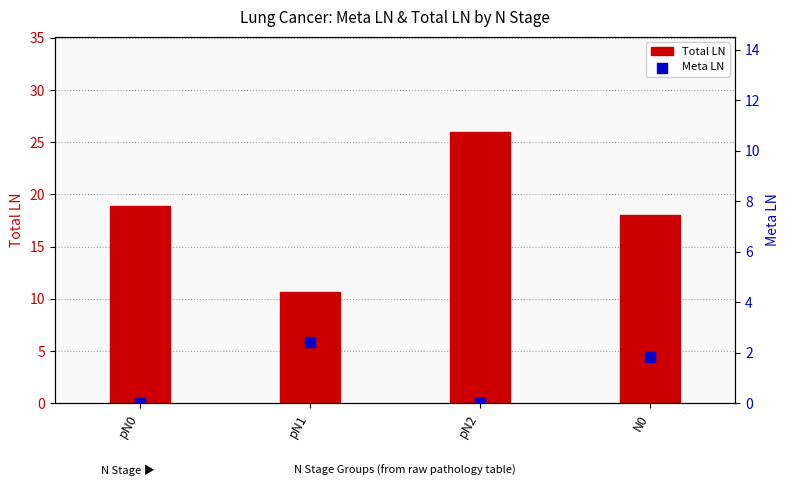

Which series has the widest spread of Y values?

Total LN